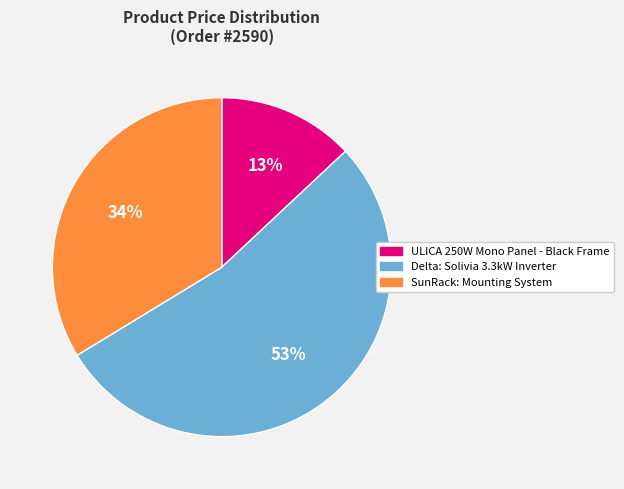

Between SunRack: Mounting System and ULICA 250W Mono Panel - Black Frame, which is larger?

SunRack: Mounting System